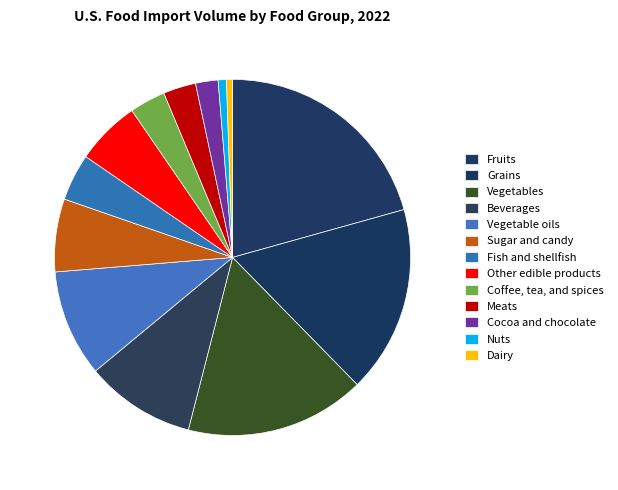

How many segments does this pie chart have?

13